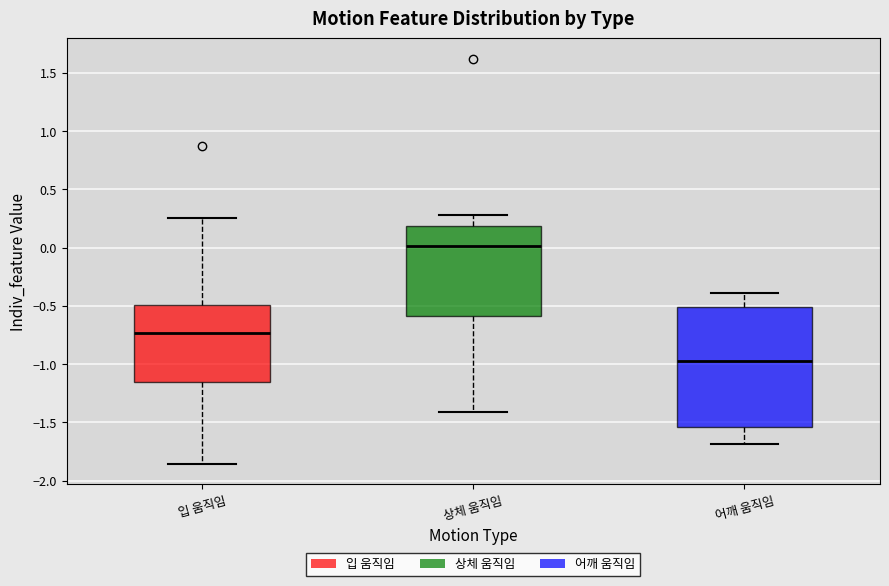

Reading left to right, transcribe this box plot: for each box, give where its median line is, the range the box spans, and where its two whiskers end, as read against the y-axis. The values are not printed on the chart, so give them approximately, as read against the axis.

입 움직임: median -0.75, box -1.15 to -0.50, whiskers -1.85 to 0.25
상체 움직임: median 0.00, box -0.60 to 0.20, whiskers -1.40 to 0.30
어깨 움직임: median -0.95, box -1.55 to -0.50, whiskers -1.70 to -0.40